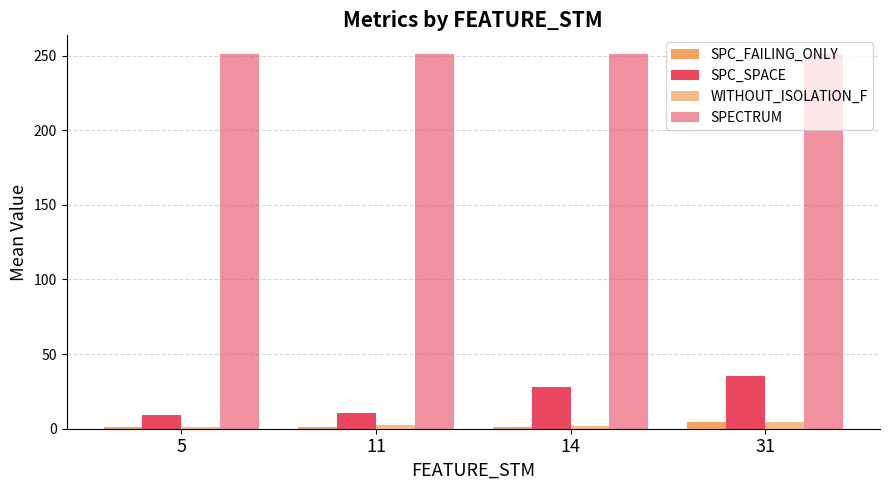

How many groups of bars are there?

4